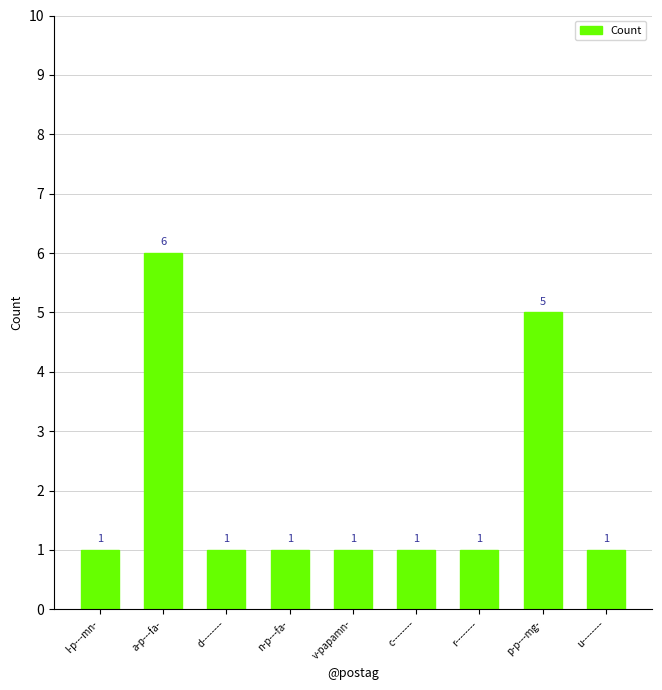

Reading right to left, list all the values displayed in this chart.

1	5	1	1	1	1	1	6	1